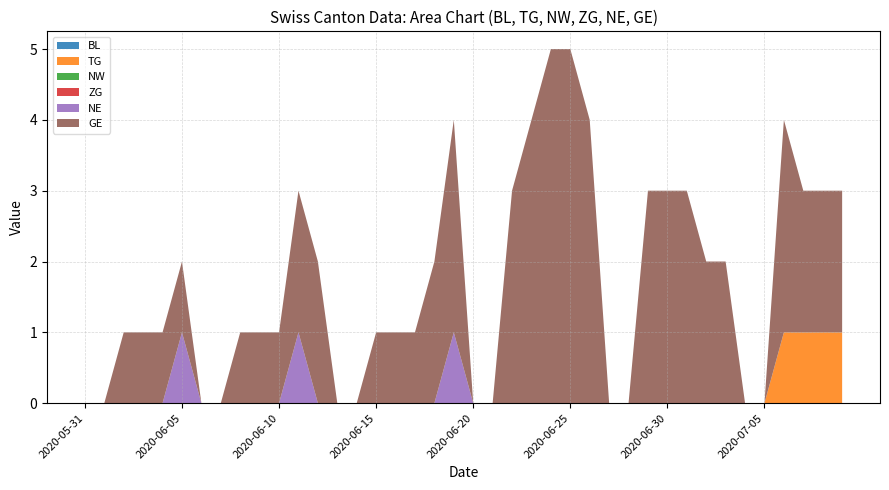

Reading left to right, transcribe all the data shown in this chart.

BL: 2020-05-31=0	2020-06-01=0	2020-06-02=0	2020-06-03=0	2020-06-04=0	2020-06-05=0	2020-06-06=0	2020-06-07=0	2020-06-08=0	2020-06-09=0	2020-06-10=0	2020-06-11=0	2020-06-12=0	2020-06-13=0	2020-06-14=0	2020-06-15=0	2020-06-16=0	2020-06-17=0	2020-06-18=0	2020-06-19=0	2020-06-20=0	2020-06-21=0	2020-06-22=0	2020-06-23=0	2020-06-24=0	2020-06-25=0	2020-06-26=0	2020-06-27=0	2020-06-28=0	2020-06-29=0	2020-06-30=0	2020-07-01=0	2020-07-02=0	2020-07-03=0	2020-07-04=0	2020-07-05=0	2020-07-06=0	2020-07-07=0	2020-07-08=0	2020-07-09=0
TG: 2020-05-31=0	2020-06-01=0	2020-06-02=0	2020-06-03=0	2020-06-04=0	2020-06-05=0	2020-06-06=0	2020-06-07=0	2020-06-08=0	2020-06-09=0	2020-06-10=0	2020-06-11=0	2020-06-12=0	2020-06-13=0	2020-06-14=0	2020-06-15=0	2020-06-16=0	2020-06-17=0	2020-06-18=0	2020-06-19=0	2020-06-20=0	2020-06-21=0	2020-06-22=0	2020-06-23=0	2020-06-24=0	2020-06-25=0	2020-06-26=0	2020-06-27=0	2020-06-28=0	2020-06-29=0	2020-06-30=0	2020-07-01=0	2020-07-02=0	2020-07-03=0	2020-07-04=0	2020-07-05=0	2020-07-06=1	2020-07-07=1	2020-07-08=1	2020-07-09=1
NW: 2020-05-31=0	2020-06-01=0	2020-06-02=0	2020-06-03=0	2020-06-04=0	2020-06-05=0	2020-06-06=0	2020-06-07=0	2020-06-08=0	2020-06-09=0	2020-06-10=0	2020-06-11=0	2020-06-12=0	2020-06-13=0	2020-06-14=0	2020-06-15=0	2020-06-16=0	2020-06-17=0	2020-06-18=0	2020-06-19=0	2020-06-20=0	2020-06-21=0	2020-06-22=0	2020-06-23=0	2020-06-24=0	2020-06-25=0	2020-06-26=0	2020-06-27=0	2020-06-28=0	2020-06-29=0	2020-06-30=0	2020-07-01=0	2020-07-02=0	2020-07-03=0	2020-07-04=0	2020-07-05=0	2020-07-06=0	2020-07-07=0	2020-07-08=0	2020-07-09=0
ZG: 2020-05-31=0	2020-06-01=0	2020-06-02=0	2020-06-03=0	2020-06-04=0	2020-06-05=0	2020-06-06=0	2020-06-07=0	2020-06-08=0	2020-06-09=0	2020-06-10=0	2020-06-11=0	2020-06-12=0	2020-06-13=0	2020-06-14=0	2020-06-15=0	2020-06-16=0	2020-06-17=0	2020-06-18=0	2020-06-19=0	2020-06-20=0	2020-06-21=0	2020-06-22=0	2020-06-23=0	2020-06-24=0	2020-06-25=0	2020-06-26=0	2020-06-27=0	2020-06-28=0	2020-06-29=0	2020-06-30=0	2020-07-01=0	2020-07-02=0	2020-07-03=0	2020-07-04=0	2020-07-05=0	2020-07-06=0	2020-07-07=0	2020-07-08=0	2020-07-09=0
NE: 2020-05-31=0	2020-06-01=0	2020-06-02=0	2020-06-03=0	2020-06-04=0	2020-06-05=1	2020-06-06=0	2020-06-07=0	2020-06-08=0	2020-06-09=0	2020-06-10=0	2020-06-11=1	2020-06-12=0	2020-06-13=0	2020-06-14=0	2020-06-15=0	2020-06-16=0	2020-06-17=0	2020-06-18=0	2020-06-19=1	2020-06-20=0	2020-06-21=0	2020-06-22=0	2020-06-23=0	2020-06-24=0	2020-06-25=0	2020-06-26=0	2020-06-27=0	2020-06-28=0	2020-06-29=0	2020-06-30=0	2020-07-01=0	2020-07-02=0	2020-07-03=0	2020-07-04=0	2020-07-05=0	2020-07-06=0	2020-07-07=0	2020-07-08=0	2020-07-09=0
GE: 2020-05-31=0	2020-06-01=0	2020-06-02=1	2020-06-03=1	2020-06-04=1	2020-06-05=1	2020-06-06=0	2020-06-07=0	2020-06-08=1	2020-06-09=1	2020-06-10=1	2020-06-11=2	2020-06-12=2	2020-06-13=0	2020-06-14=0	2020-06-15=1	2020-06-16=1	2020-06-17=1	2020-06-18=2	2020-06-19=3	2020-06-20=0	2020-06-21=0	2020-06-22=3	2020-06-23=4	2020-06-24=5	2020-06-25=5	2020-06-26=4	2020-06-27=0	2020-06-28=0	2020-06-29=3	2020-06-30=3	2020-07-01=3	2020-07-02=2	2020-07-03=2	2020-07-04=0	2020-07-05=0	2020-07-06=3	2020-07-07=2	2020-07-08=2	2020-07-09=2